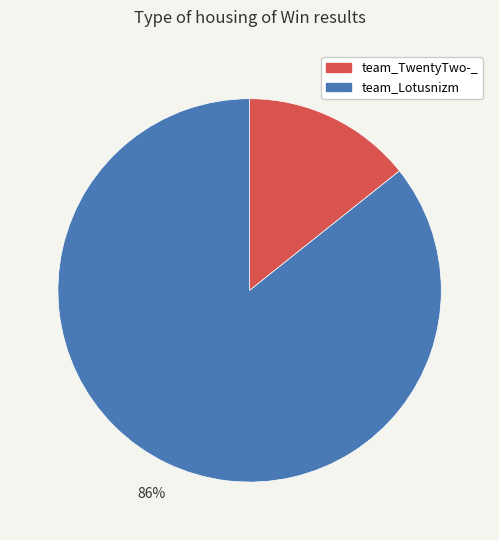

To the nearest percent, what is the combined percentage of team_TwentyTwo-_ and team_Lotusnizm?

100%